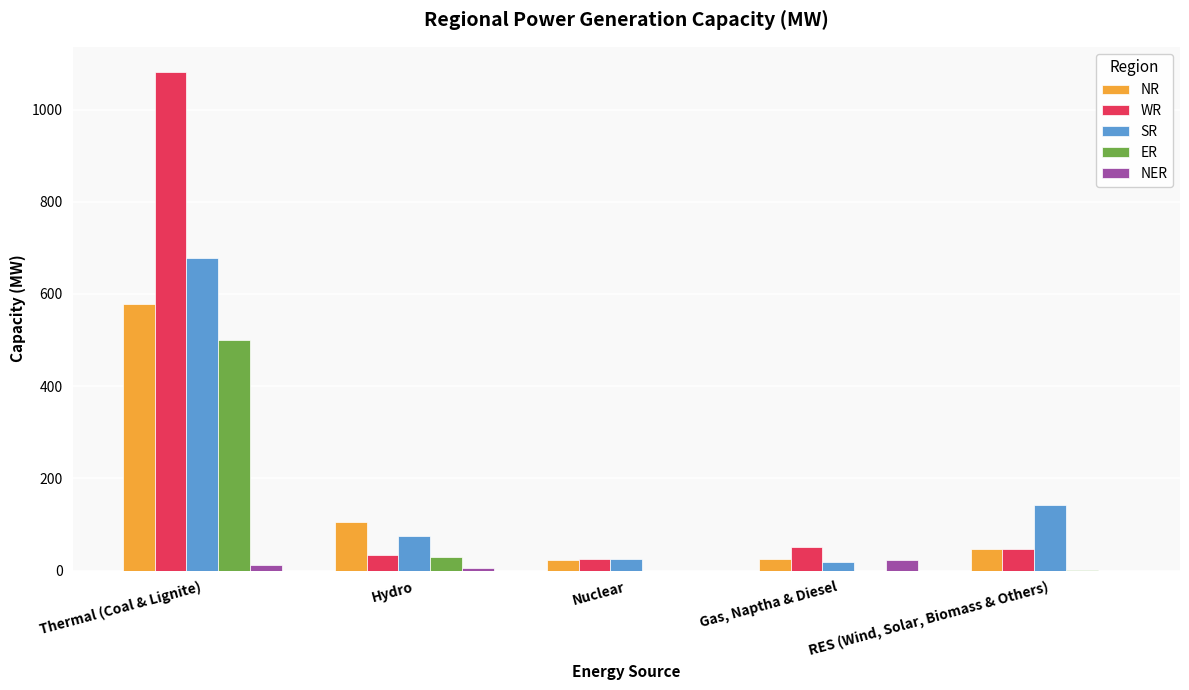

The value of SR at Hydro is 75. True or false?

True